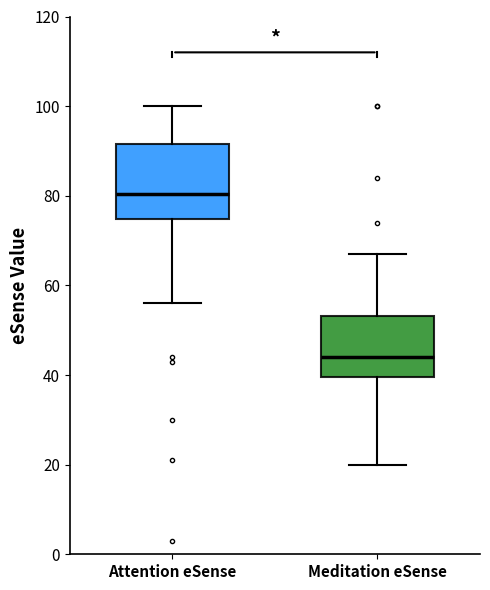

Reading left to right, read every box against the y-axis: the position of its median line, the range the box covers, and the ends of its whiskers. The values are not printed on the chart, so give them approximately, as read against the axis.

Attention eSense: median 80, box 74 to 92, whiskers 56 to 100
Meditation eSense: median 44, box 40 to 54, whiskers 20 to 68